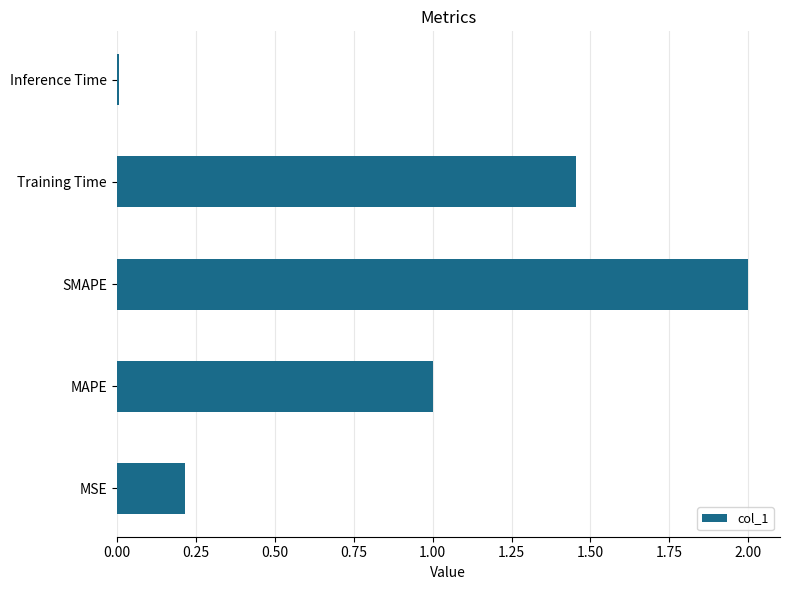

List the labels in order of value, largest first.

SMAPE, Training Time, MAPE, MSE, Inference Time